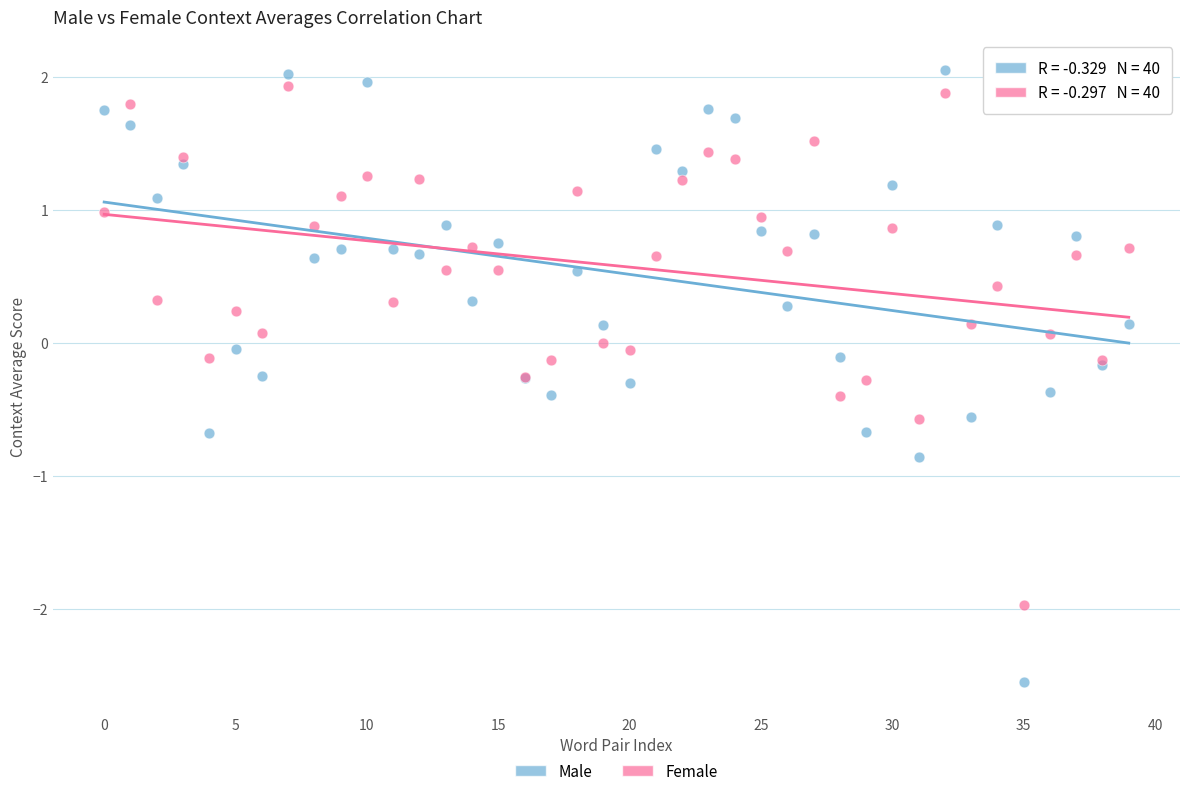

Which series has the largest Y range (max minus min)?

Male